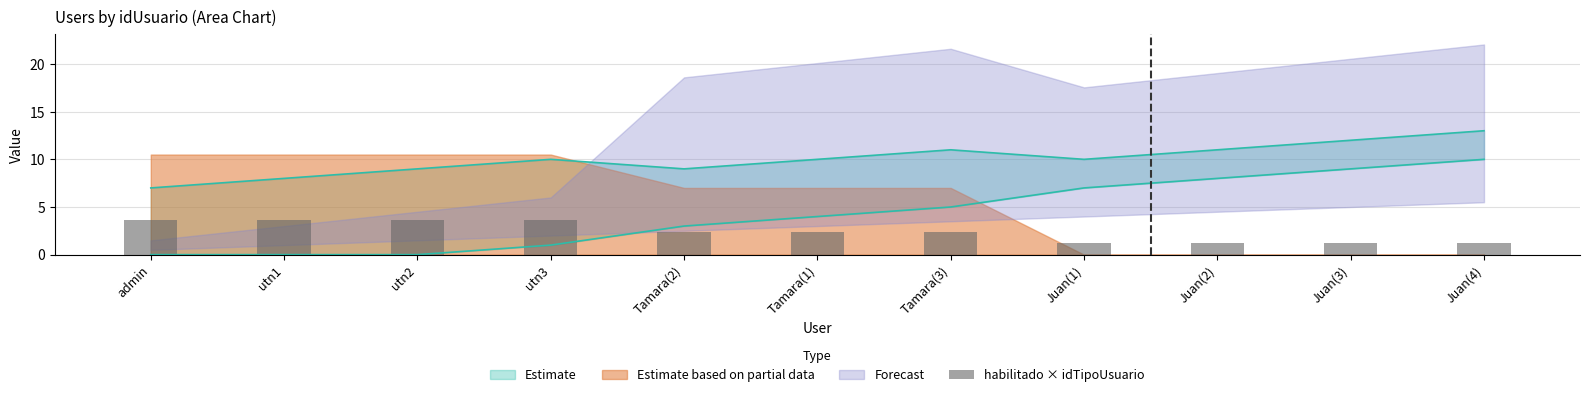

Rank the categories by value from lowest to highest.

Juan(1), Juan(2), Juan(3), Juan(4), Tamara(2), Tamara(1), Tamara(3), admin, utn1, utn2, utn3